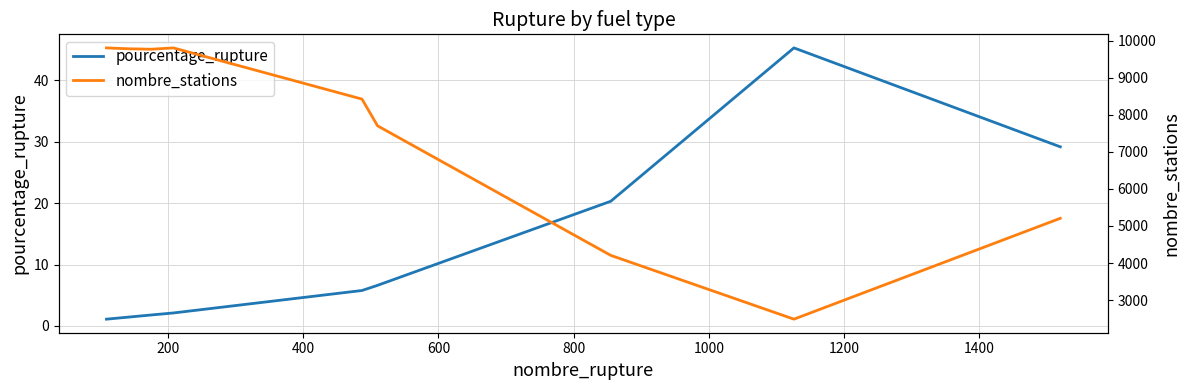

What is the average value of the nombre_stations series?

7466.2